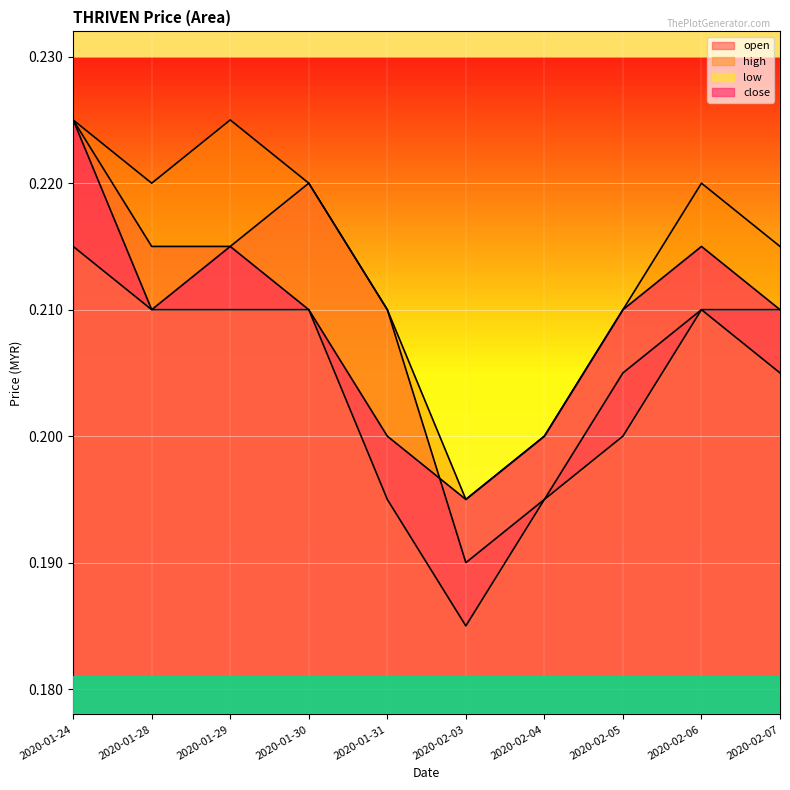

How many interior local peaks does the high series have?

2